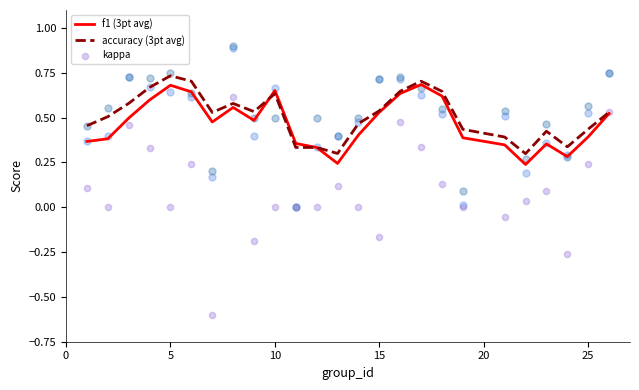

What are all the series names shown in the legend?

f1 (3pt avg), accuracy (3pt avg), kappa